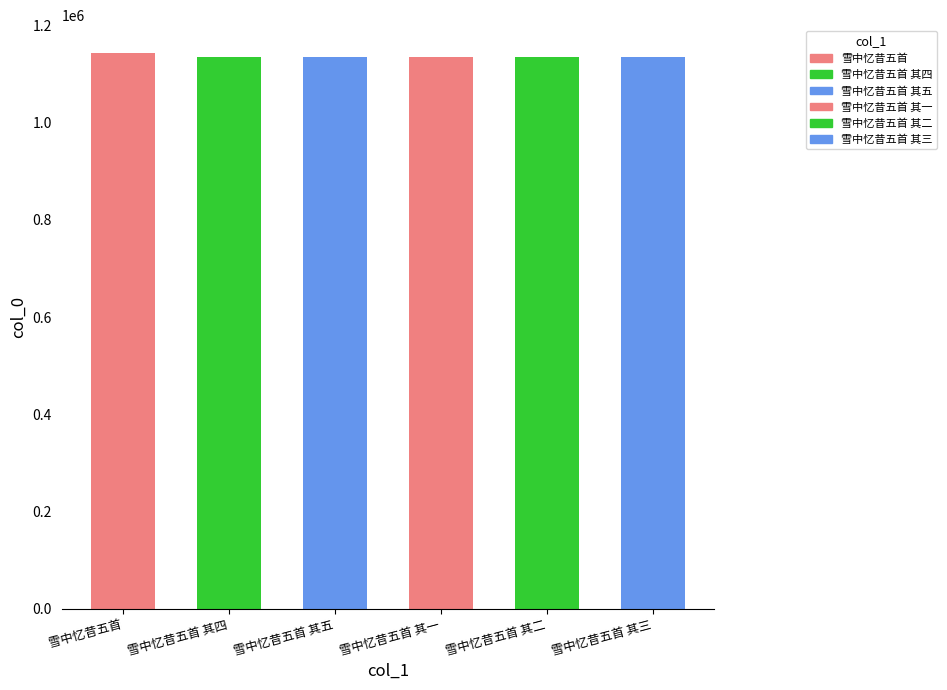

What is the change in value from 雪中忆昔五首 to 雪中忆昔五首 其一?

-8323